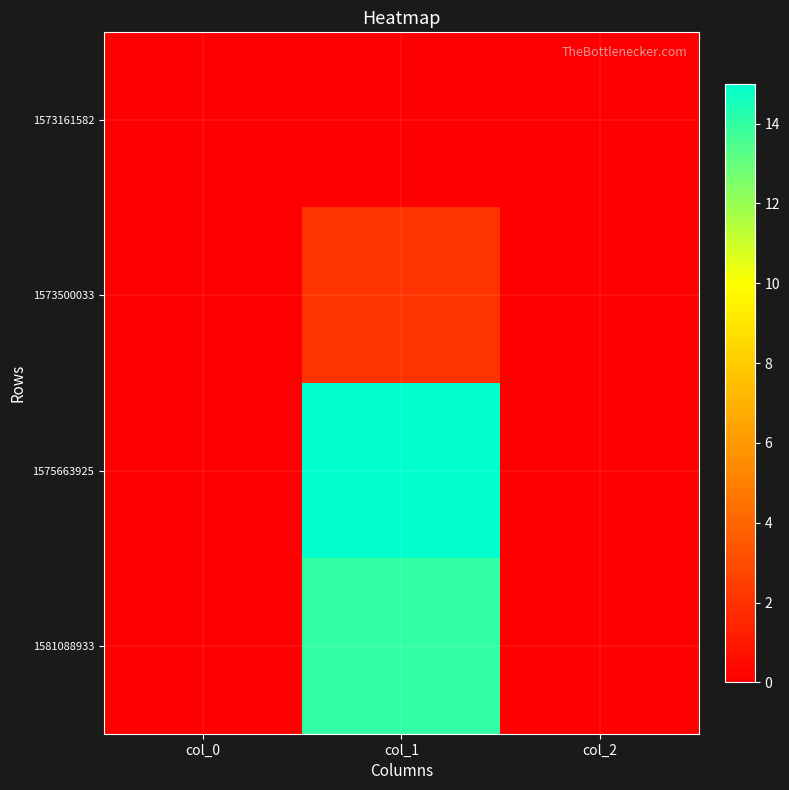

At which category is the sum across all series the highest?

col_1